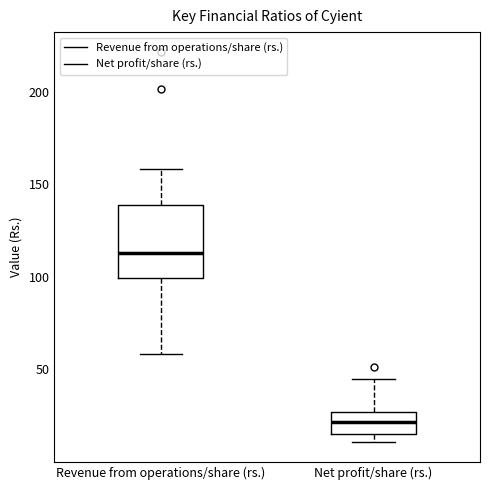

Reading left to right, transcribe this box plot: for each box, give where its median line is, the range the box spans, and where its two whiskers end, as read against the y-axis. The values are not printed on the chart, so give them approximately, as read against the axis.

Revenue from operations/share (rs.): median 115, box 100 to 140, whiskers 60 to 160
Net profit/share (rs.): median 20, box 15 to 25, whiskers 10 to 45